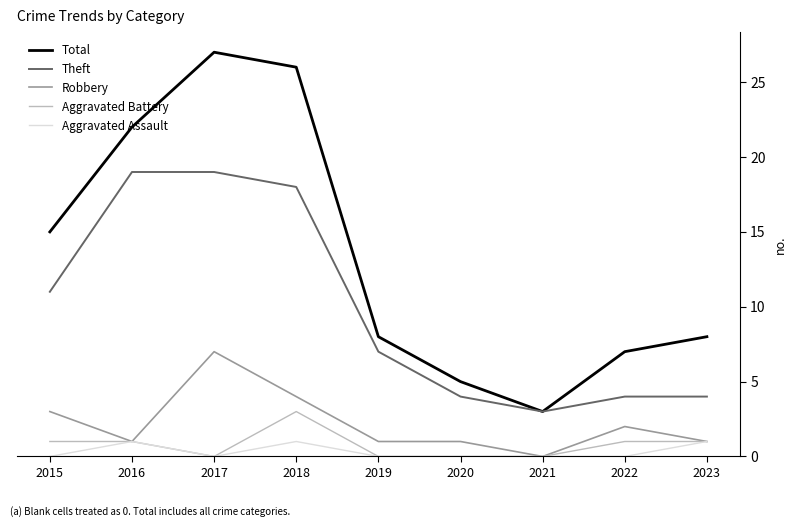

Reading right to left, list all the values displayed in this chart.

Total: 2023=8	2022=7	2021=3	2020=5	2019=8	2018=26	2017=27	2016=22	2015=15
Theft: 2023=4	2022=4	2021=3	2020=4	2019=7	2018=18	2017=19	2016=19	2015=11
Robbery: 2023=1	2022=2	2021=0	2020=1	2019=1	2018=4	2017=7	2016=1	2015=3
Aggravated Battery: 2023=1	2022=1	2021=0	2020=0	2019=0	2018=3	2017=0	2016=1	2015=1
Aggravated Assault: 2023=1	2022=0	2021=0	2020=0	2019=0	2018=1	2017=0	2016=1	2015=0